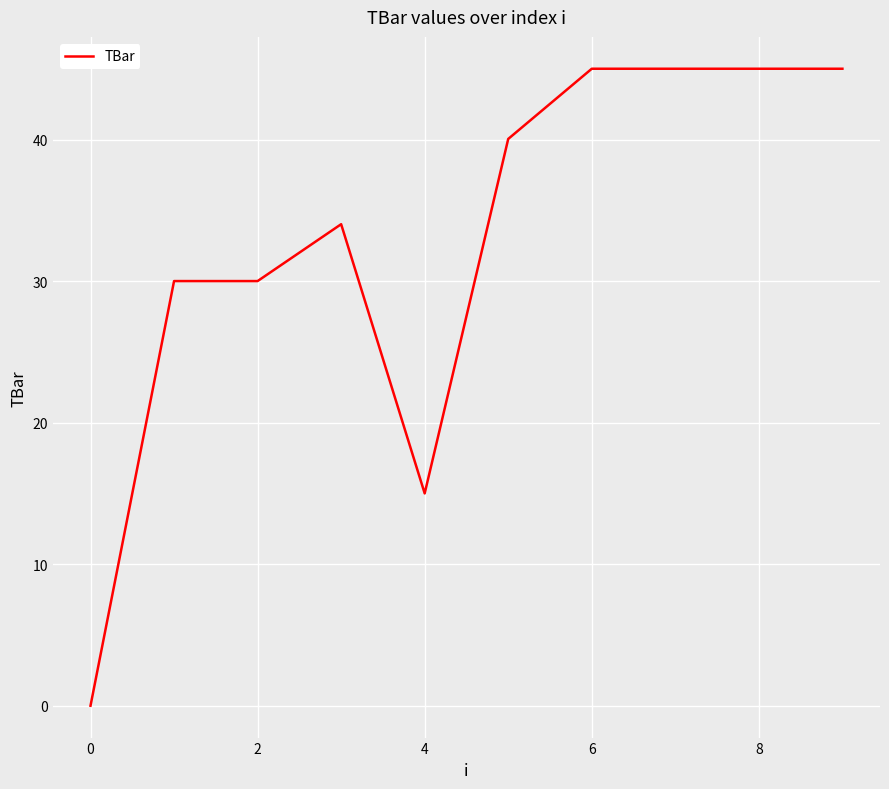

What is the difference between the maximum and minimum values?

45.0